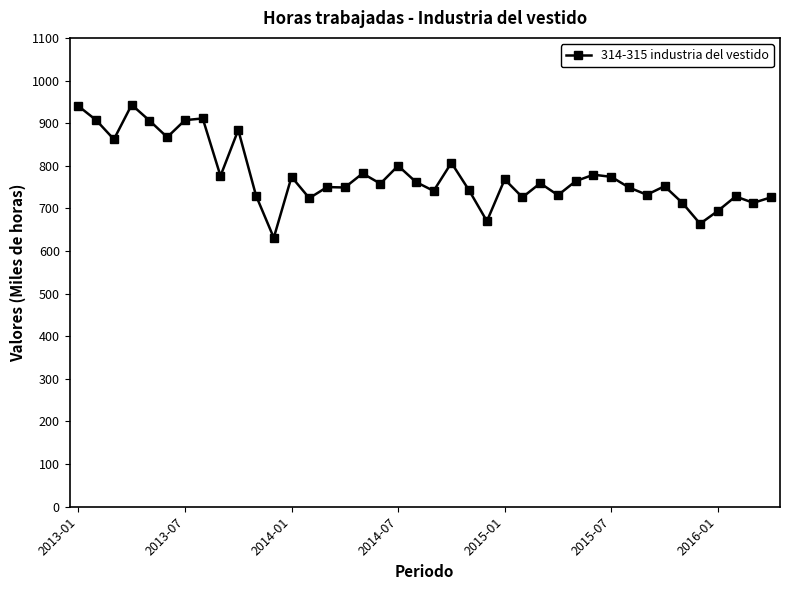

True or false: there are more than 2 points higher than both neighbors.

True